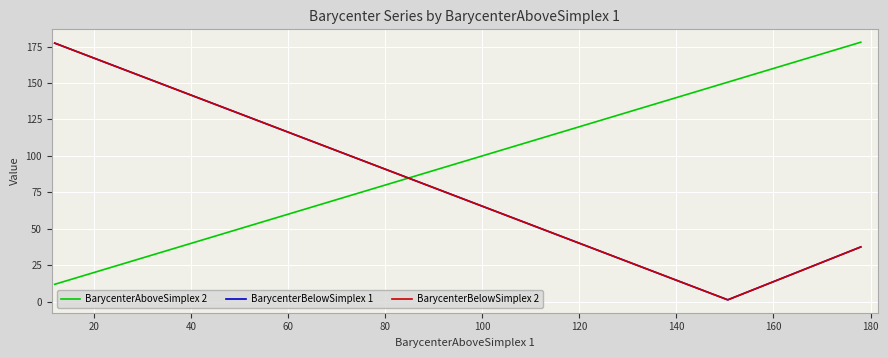

Does the chart have visible grid lines?

Yes